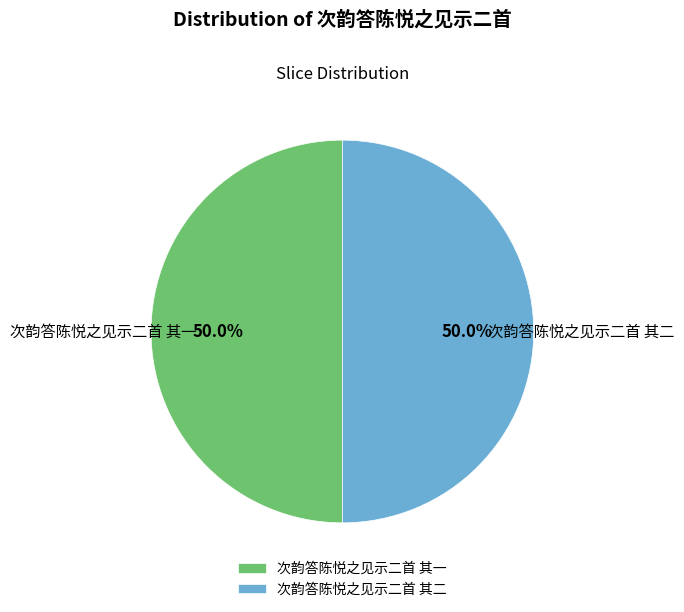

Is it true that 次韵答陈悦之见示二首 其二 is 57% of the pie?

False